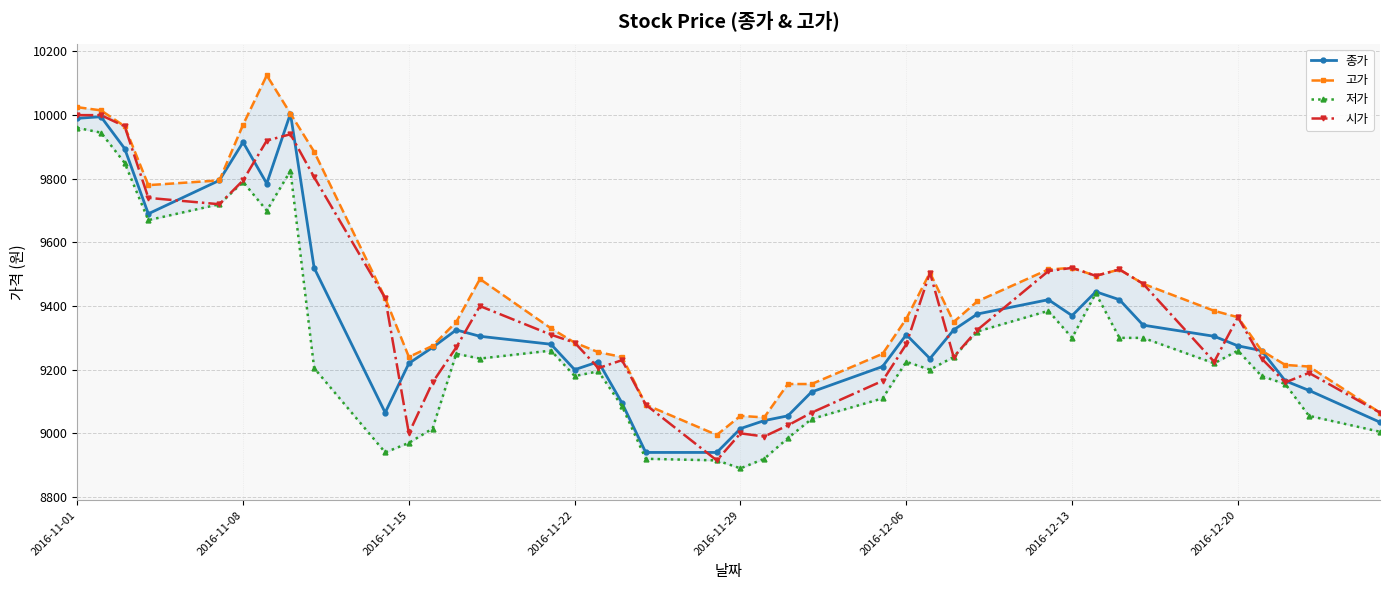

Reading right to left, list all the values displayed in this chart.

종가: 9035	9135	9165	9260	9275	9305	9340	9420	9445	9370	9420	9375	9325	9235	9310	9210	9130	9055	9040	9015	8940	8940	9095	9225	9200	9280	9305	9325	9270	9220	9065	9520	10005	9785	9915	9795	9690	9895	9995	9990
고가: 9065	9210	9215	9260	9365	9385	9470	9515	9495	9520	9515	9415	9350	9505	9360	9250	9155	9155	9050	9055	8995	9090	9240	9255	9285	9330	9485	9350	9275	9240	9425	9885	10005	10125	9970	9795	9780	9965	10015	10025
저가: 9005	9055	9155	9180	9260	9220	9300	9300	9440	9300	9385	9320	9240	9200	9225	9110	9045	8985	8920	8890	8915	8920	9085	9195	9180	9260	9235	9250	9015	8970	8940	9205	9825	9700	9790	9720	9670	9850	9945	9960
시가: 9065	9190	9160	9235	9365	9225	9470	9515	9495	9520	9510	9325	9240	9505	9280	9165	9065	9025	8990	9000	8915	9090	9230	9205	9285	9310	9400	9270	9160	9000	9425	9805	9940	9920	9795	9720	9740	9965	10000	10000